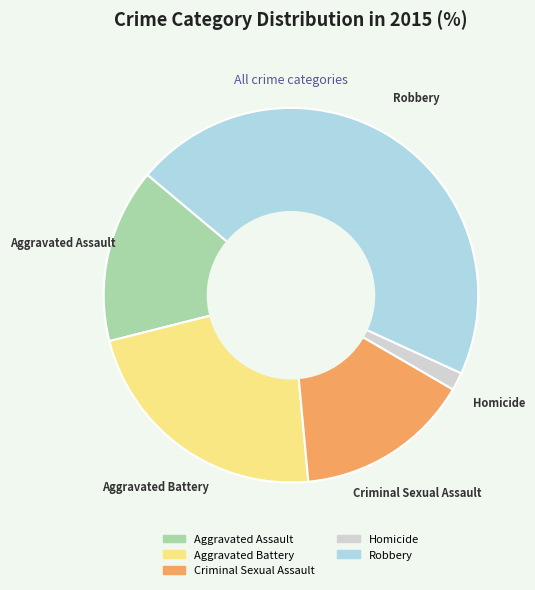

True or false: Homicide accounts for 2% of the total.

True